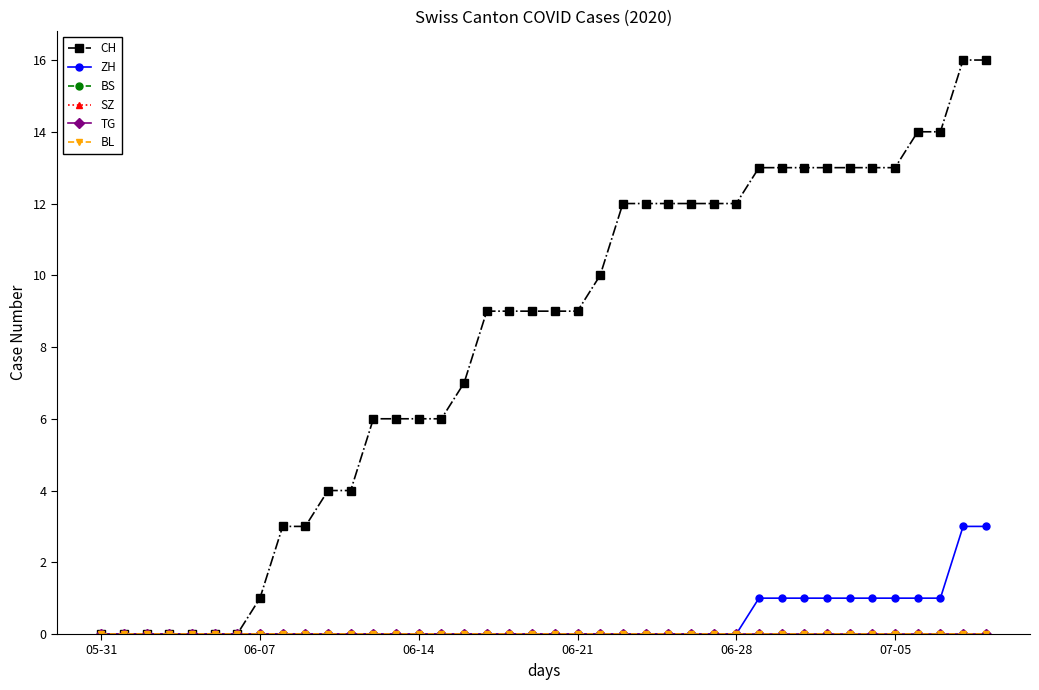

Reading left to right, transcribe all the data shown in this chart.

CH: 0	0	0	0	0	0	0	1	3	3	4	4	6	6	6	6	7	9	9	9	9	9	10	12	12	12	12	12	12	13	13	13	13	13	13	13	14	14	16	16
ZH: 0	0	0	0	0	0	0	0	0	0	0	0	0	0	0	0	0	0	0	0	0	0	0	0	0	0	0	0	0	1	1	1	1	1	1	1	1	1	3	3
BS: 0	0	0	0	0	0	0	0	0	0	0	0	0	0	0	0	0	0	0	0	0	0	0	0	0	0	0	0	0	0	0	0	0	0	0	0	0	0	0	0
SZ: 0	0	0	0	0	0	0	0	0	0	0	0	0	0	0	0	0	0	0	0	0	0	0	0	0	0	0	0	0	0	0	0	0	0	0	0	0	0	0	0
TG: 0	0	0	0	0	0	0	0	0	0	0	0	0	0	0	0	0	0	0	0	0	0	0	0	0	0	0	0	0	0	0	0	0	0	0	0	0	0	0	0
BL: 0	0	0	0	0	0	0	0	0	0	0	0	0	0	0	0	0	0	0	0	0	0	0	0	0	0	0	0	0	0	0	0	0	0	0	0	0	0	0	0